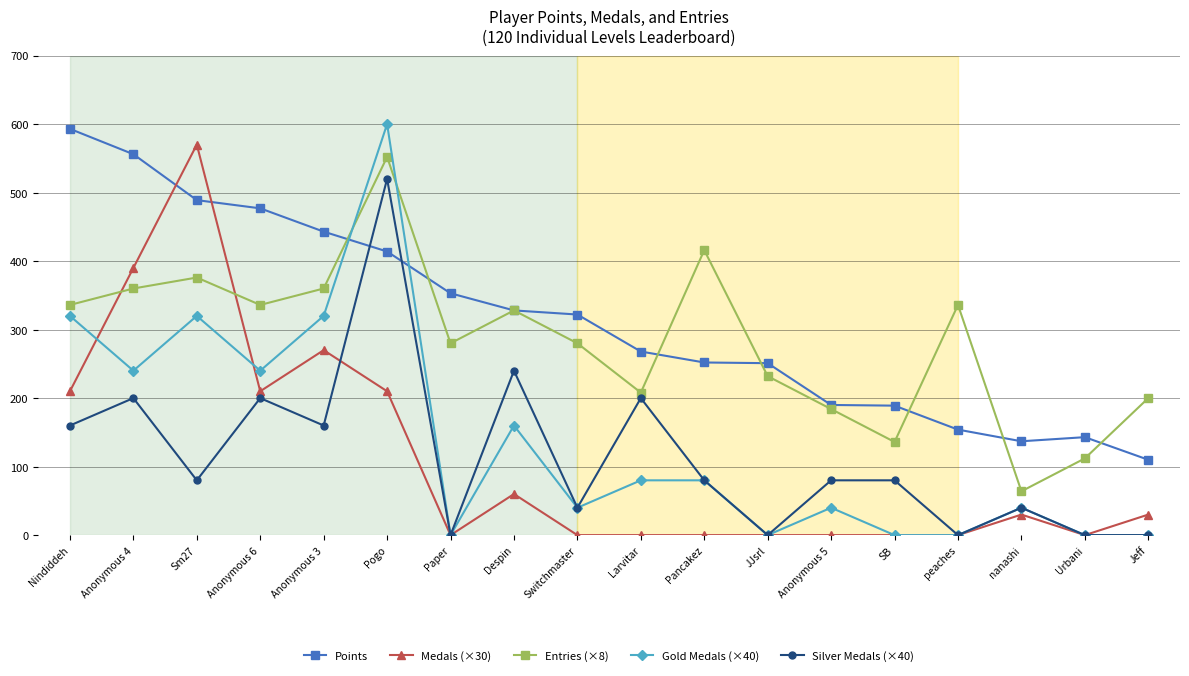

Which category has the highest value across all series?

Pogo